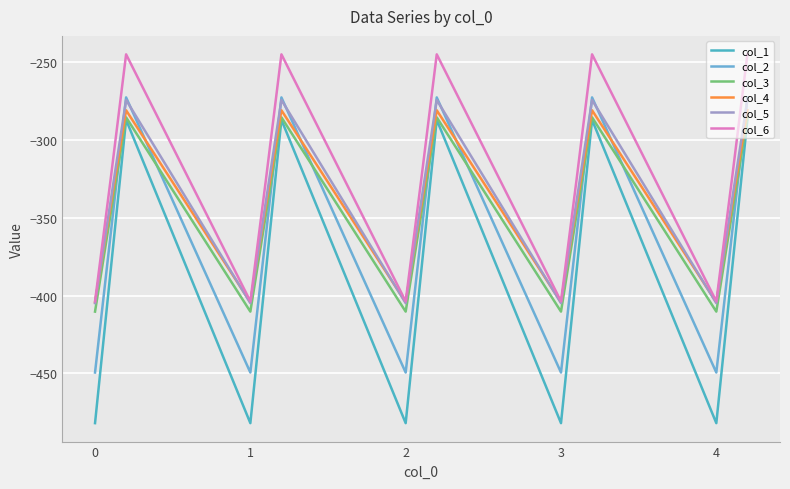

True or false: col_2 and col_6 intersect in this chart.

False